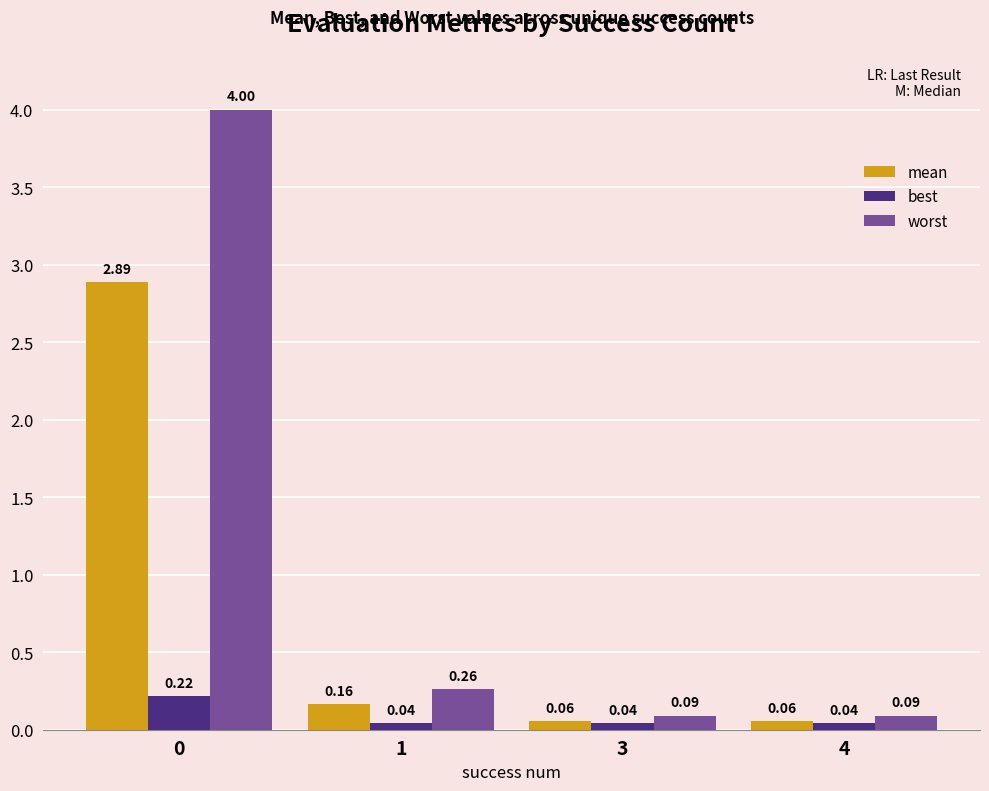

Which series has the largest total across all categories?

worst